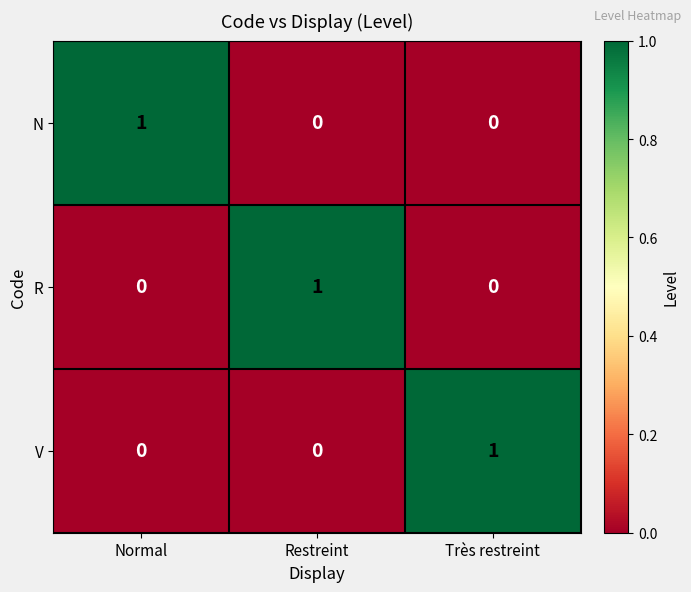

True or false: R has a value of 2 at Restreint.

False